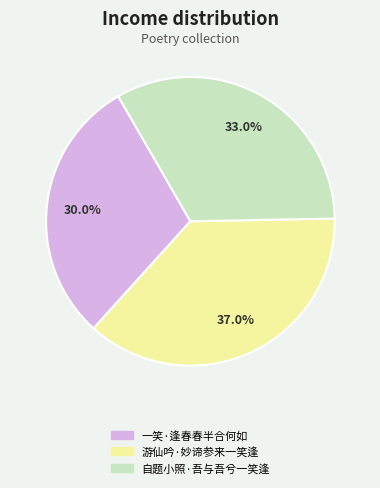

What is the ratio of the value at 一笑·逢春春半合何如 to the value at 自题小照·吾与吾兮一笑逢?

0.9